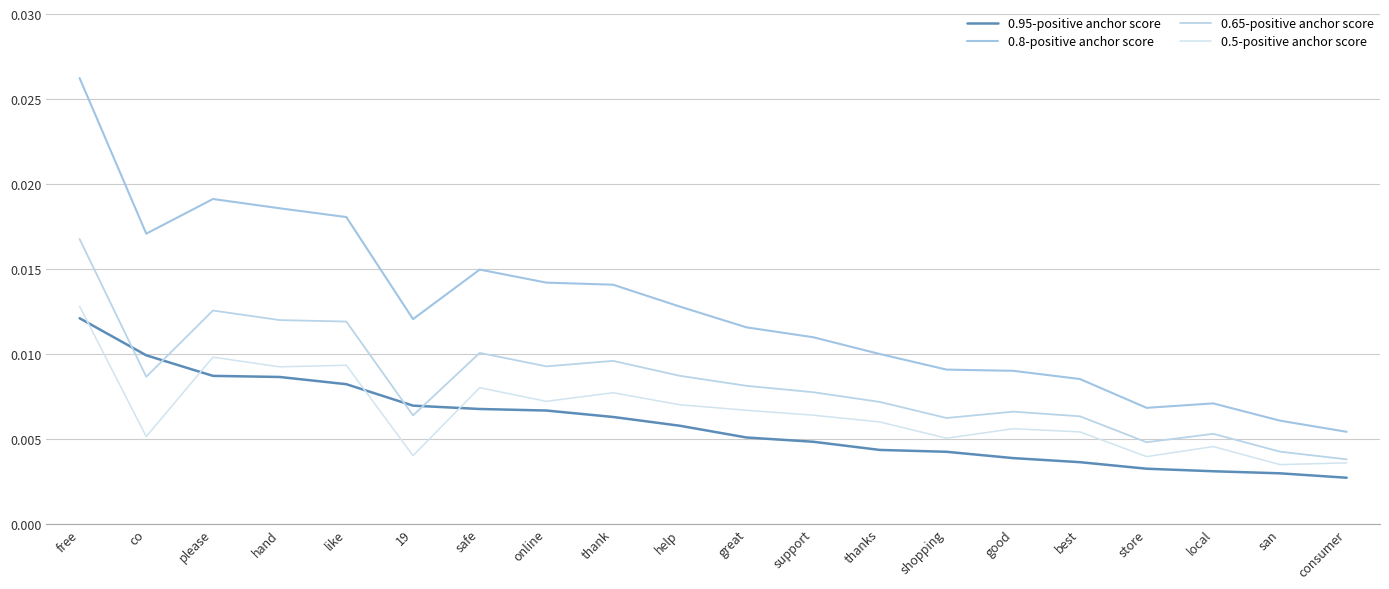

Which series changed the most between great and store?

0.8-positive anchor score